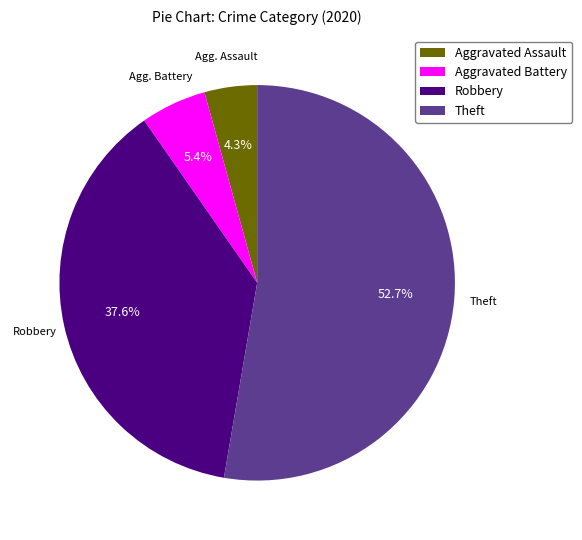

To the nearest percent, what is the average slice percentage?

25%